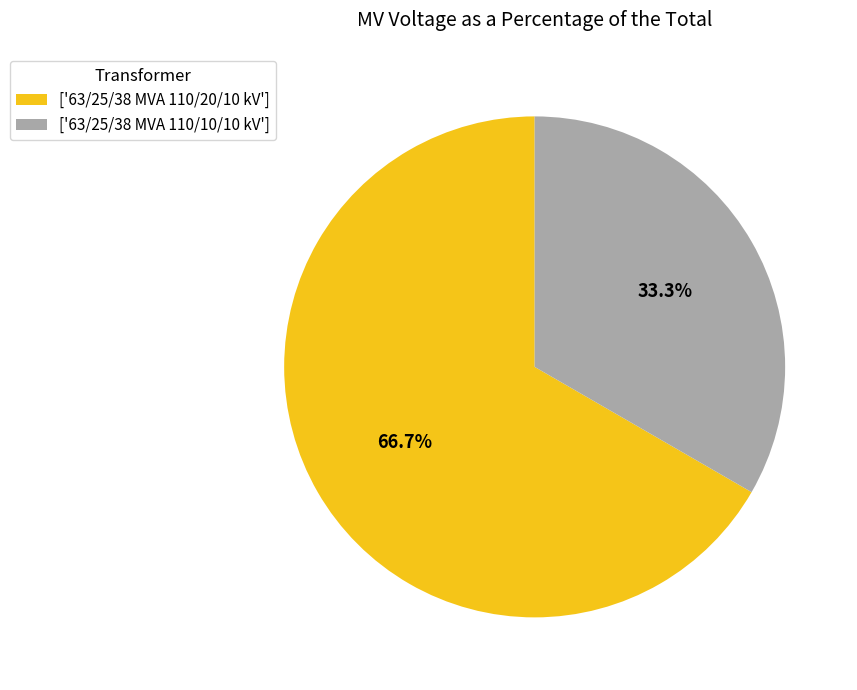

Which category accounts for the majority?

['63/25/38 MVA 110/20/10 kV']